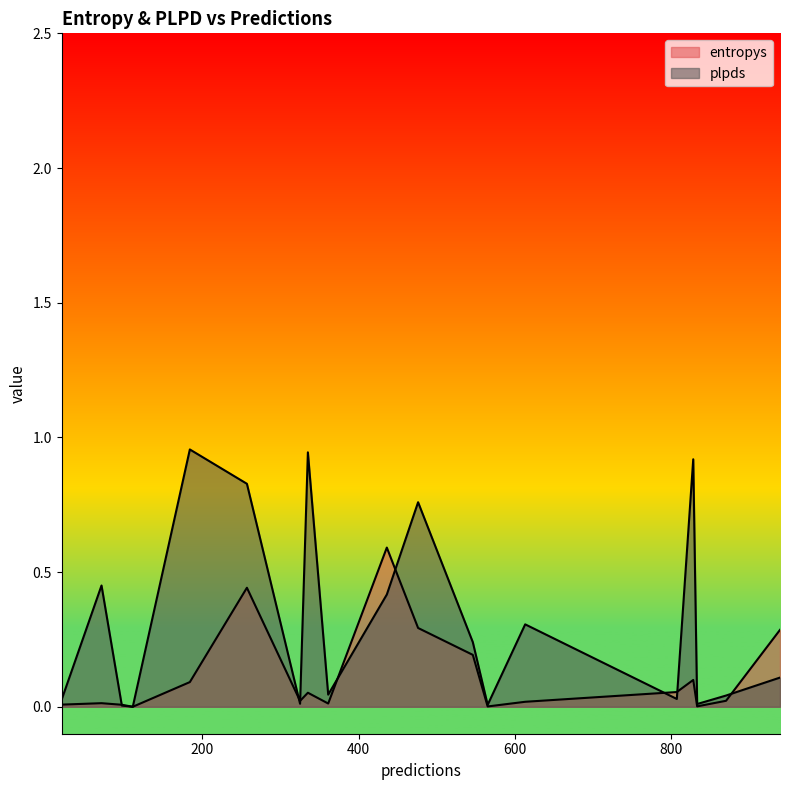

Which series ends up on top after the final intersection of plpds and entropys?

entropys